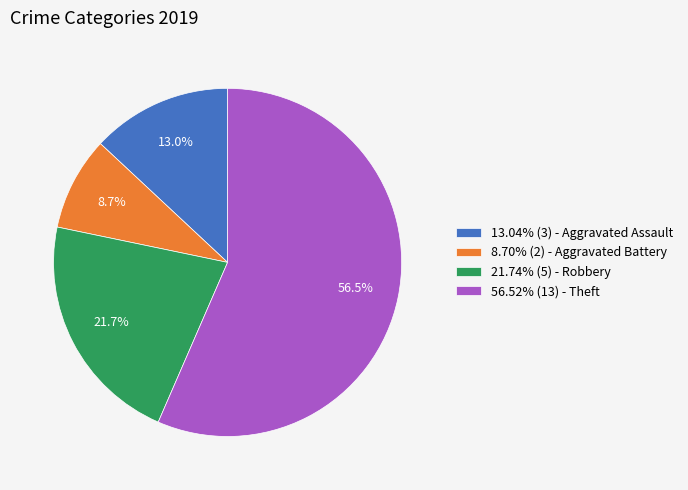

Does 56.52% (13) - Theft account for over 50% of the chart?

Yes